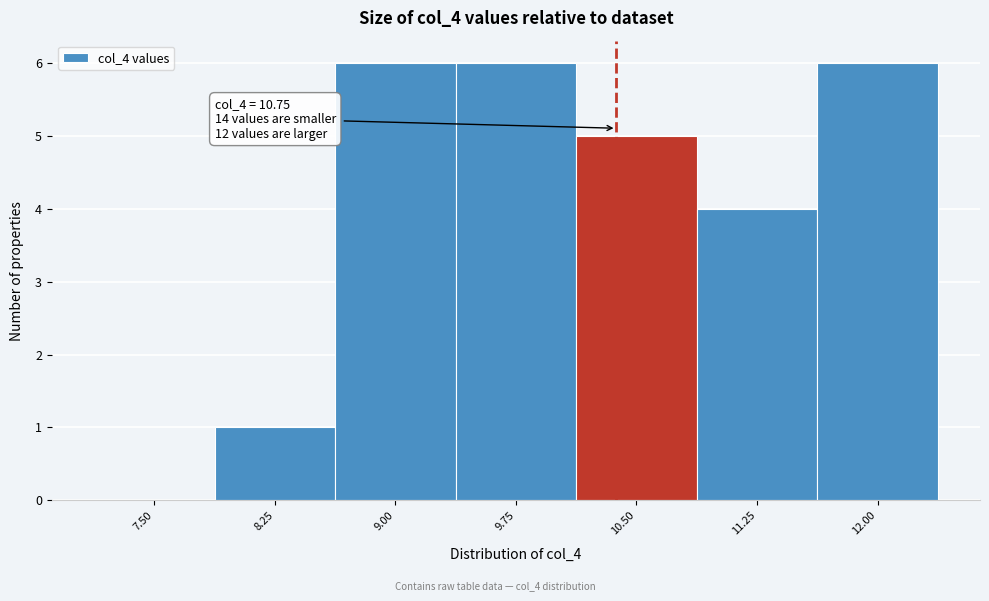

Reading left to right, what are all the values shown in this chart?

7.50=0	8.25=1	9.00=6	9.75=6	10.50=5	11.25=4	12.00=6